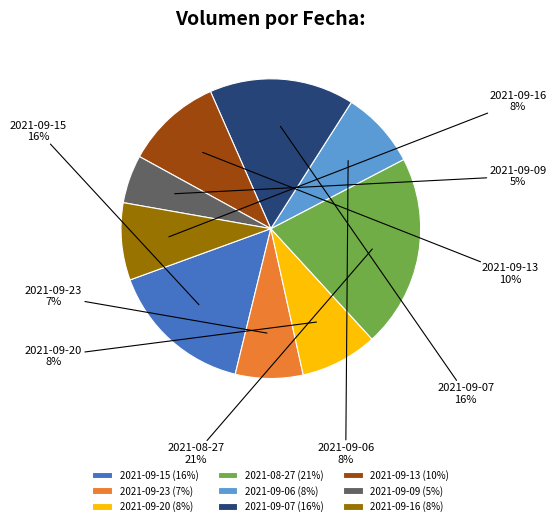

Combined, do 2021-09-07 and 2021-09-06 account for over 50%?

No